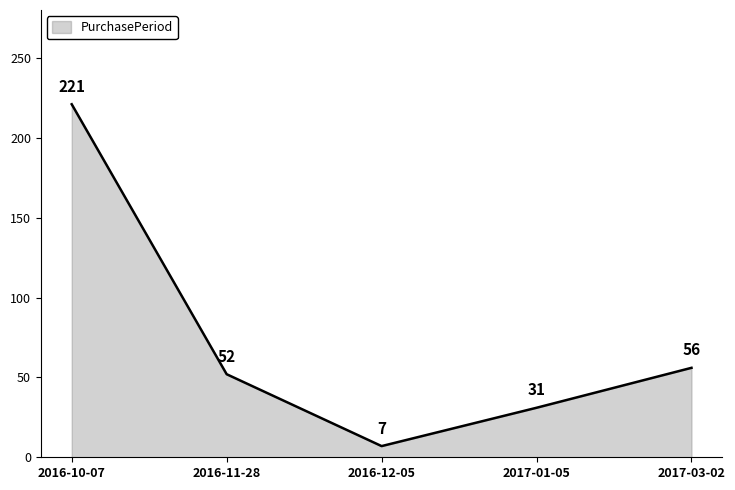

The chart shows a value of 52 at 2016-11-28. True or false?

True